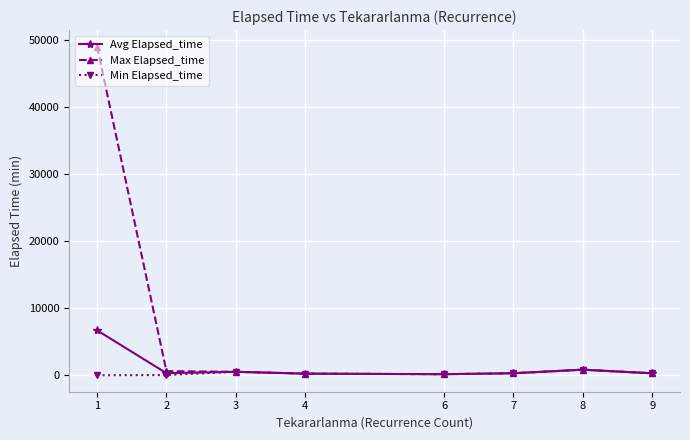

Which series has the largest total across all categories?

Max Elapsed_time